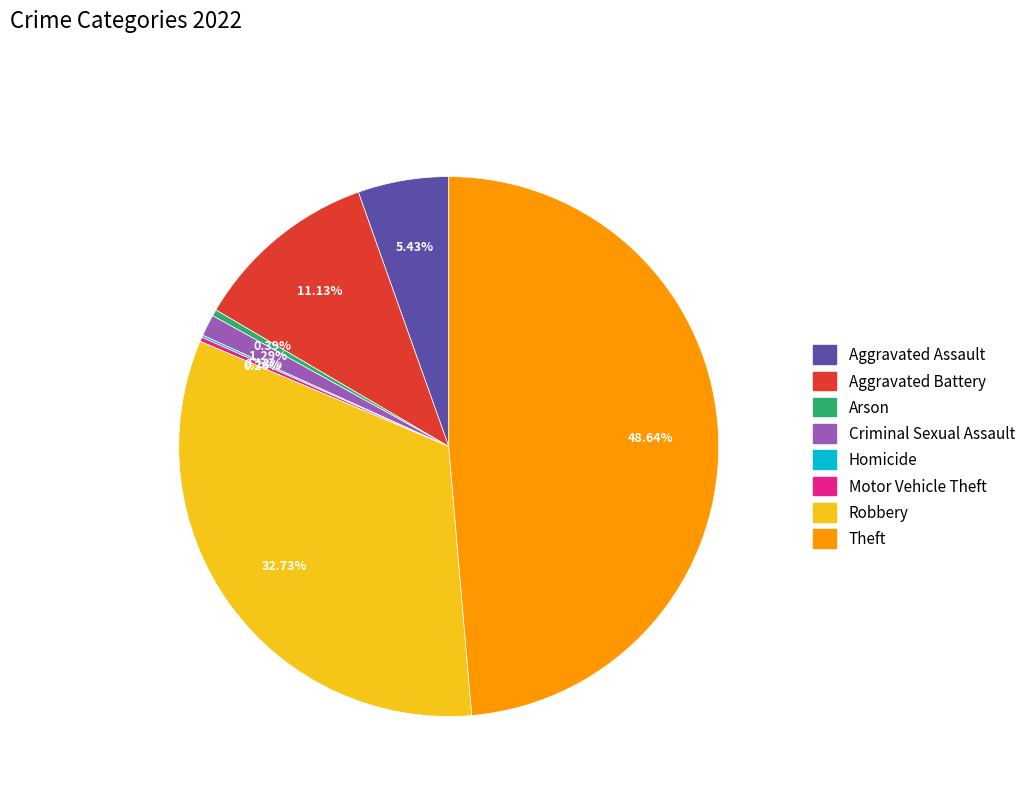

Is the sum of Arson and Criminal Sexual Assault greater than half?

No